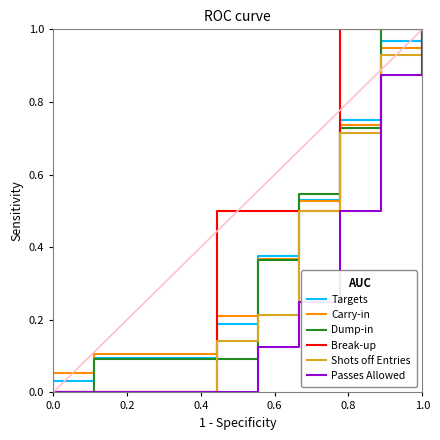

True or false: Passes Allowed and Dump-in cross at least once.

False